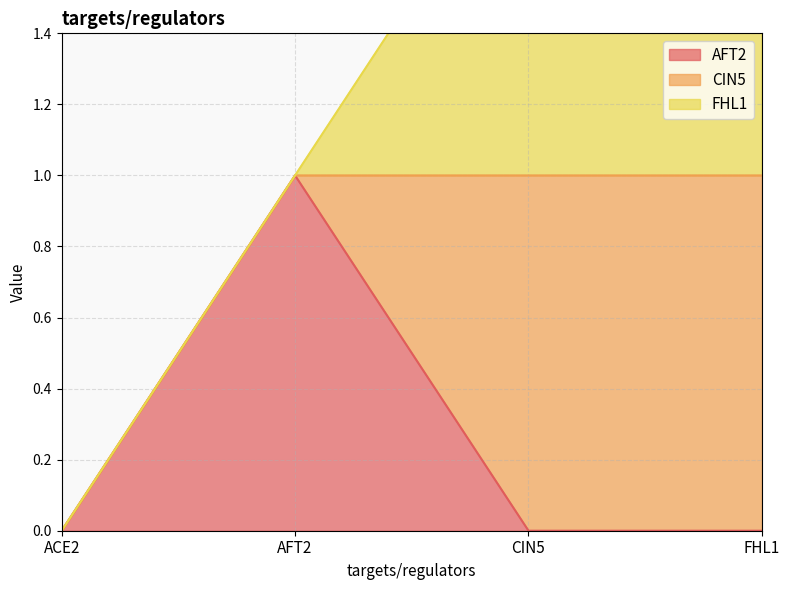

What is the sum of all FHL1 values?

2